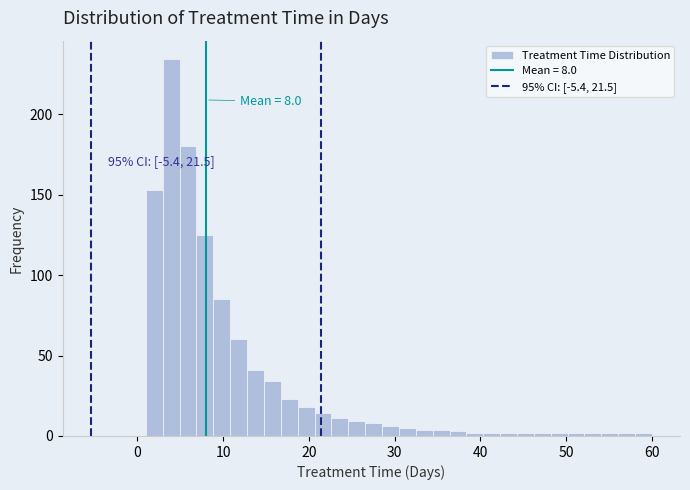

Around what value on the x-axis is the tallest bar? Give the approximate position of its centre, as read against the axis.

4